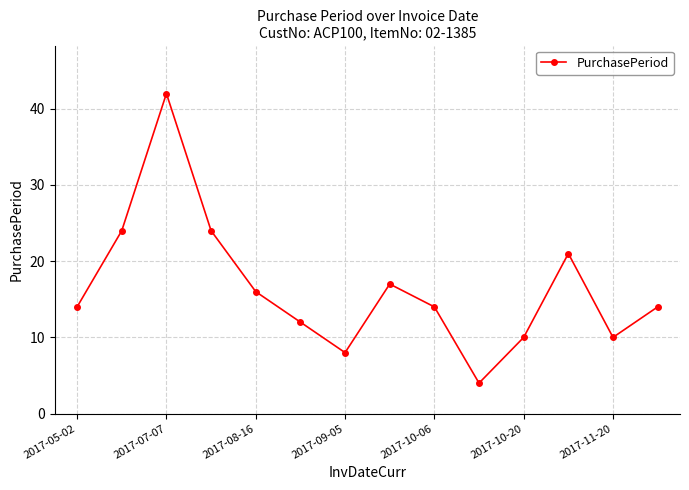

What is the minimum value shown in the chart?

4